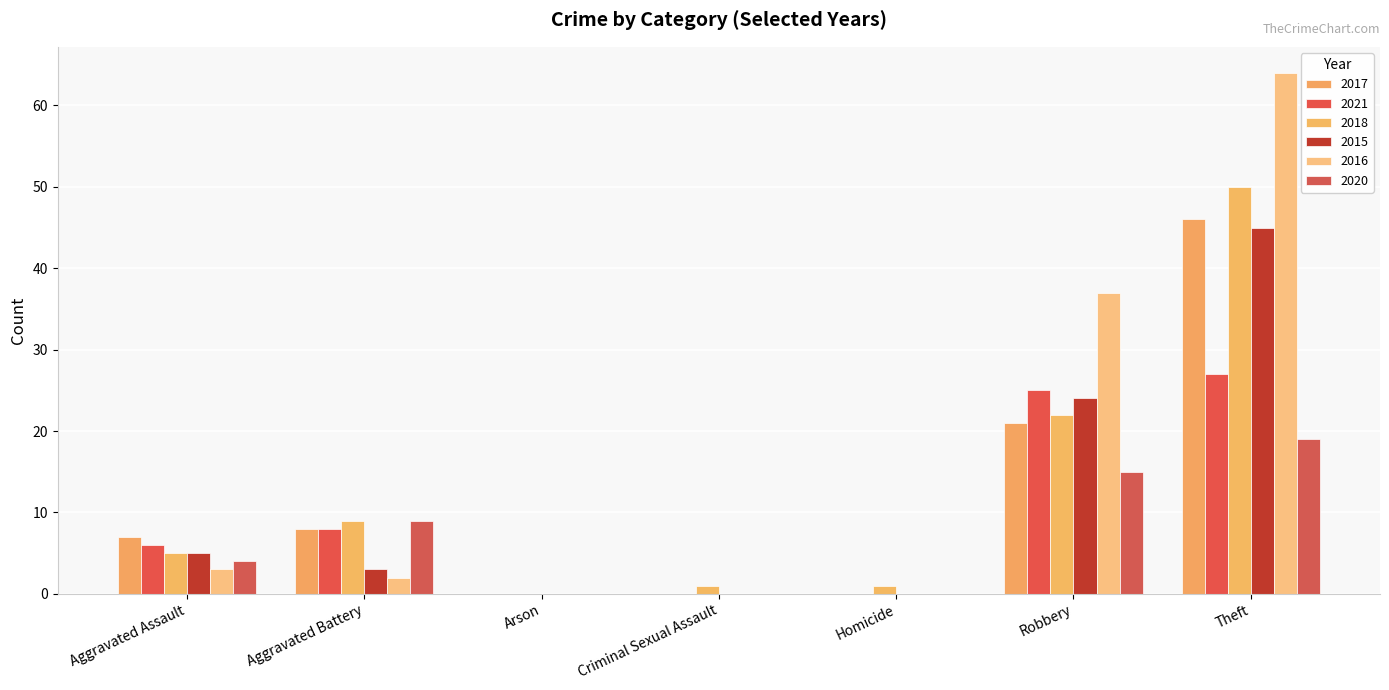

True or false: 2017 has a value of 21 at Robbery.

True